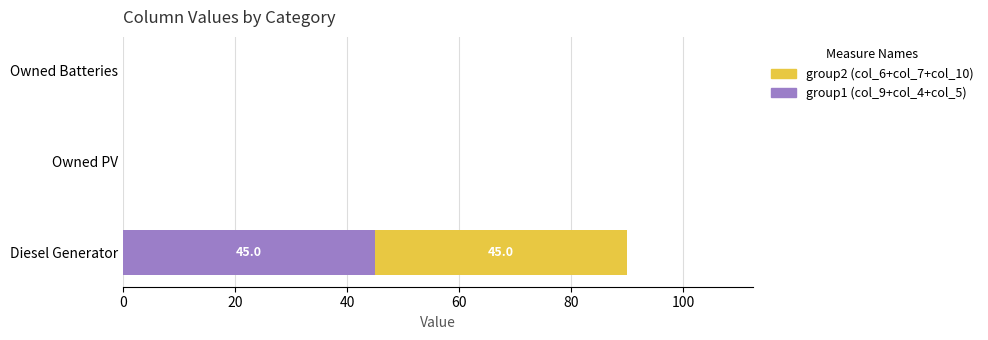

True or false: group1 (col_9+col_4+col_5) has a value of 0 at Owned Batteries.

True